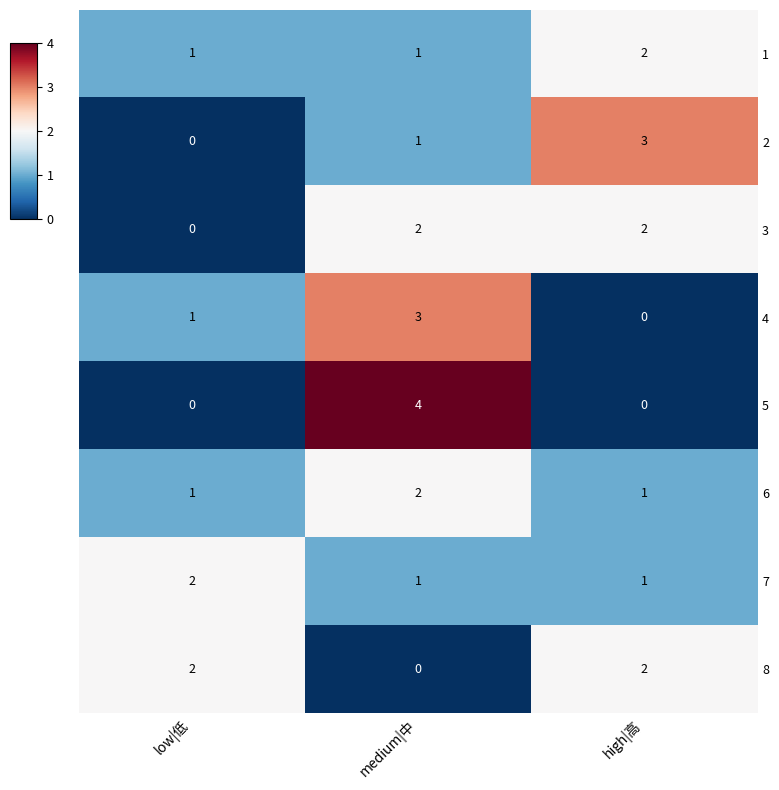

The value of 6 at medium|中 is 2. True or false?

True